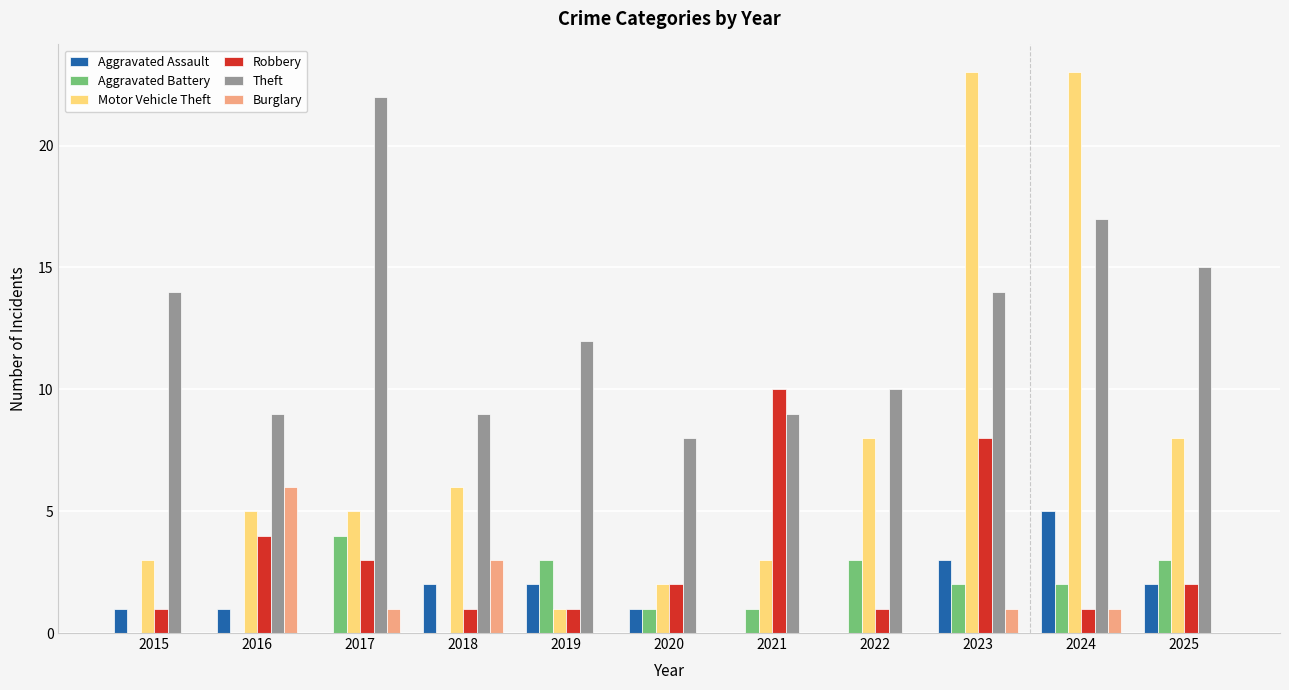

What is the total value across all series at 2015?

19